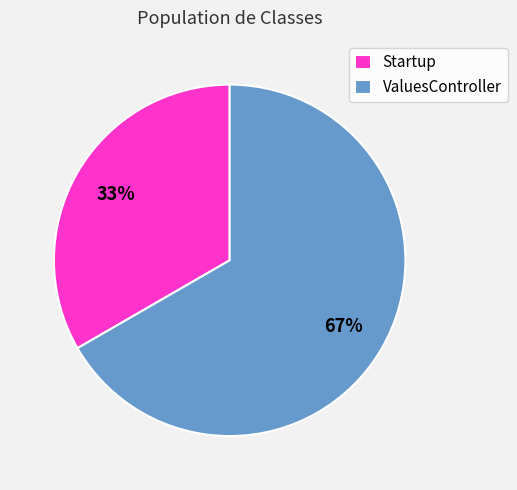

Which category accounts for the majority?

ValuesController